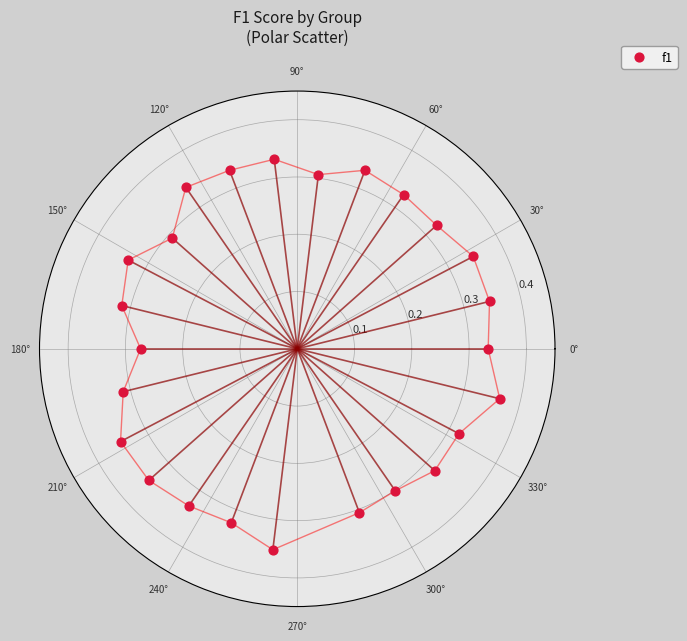

What is the range of X values (max minus min)?

6.0